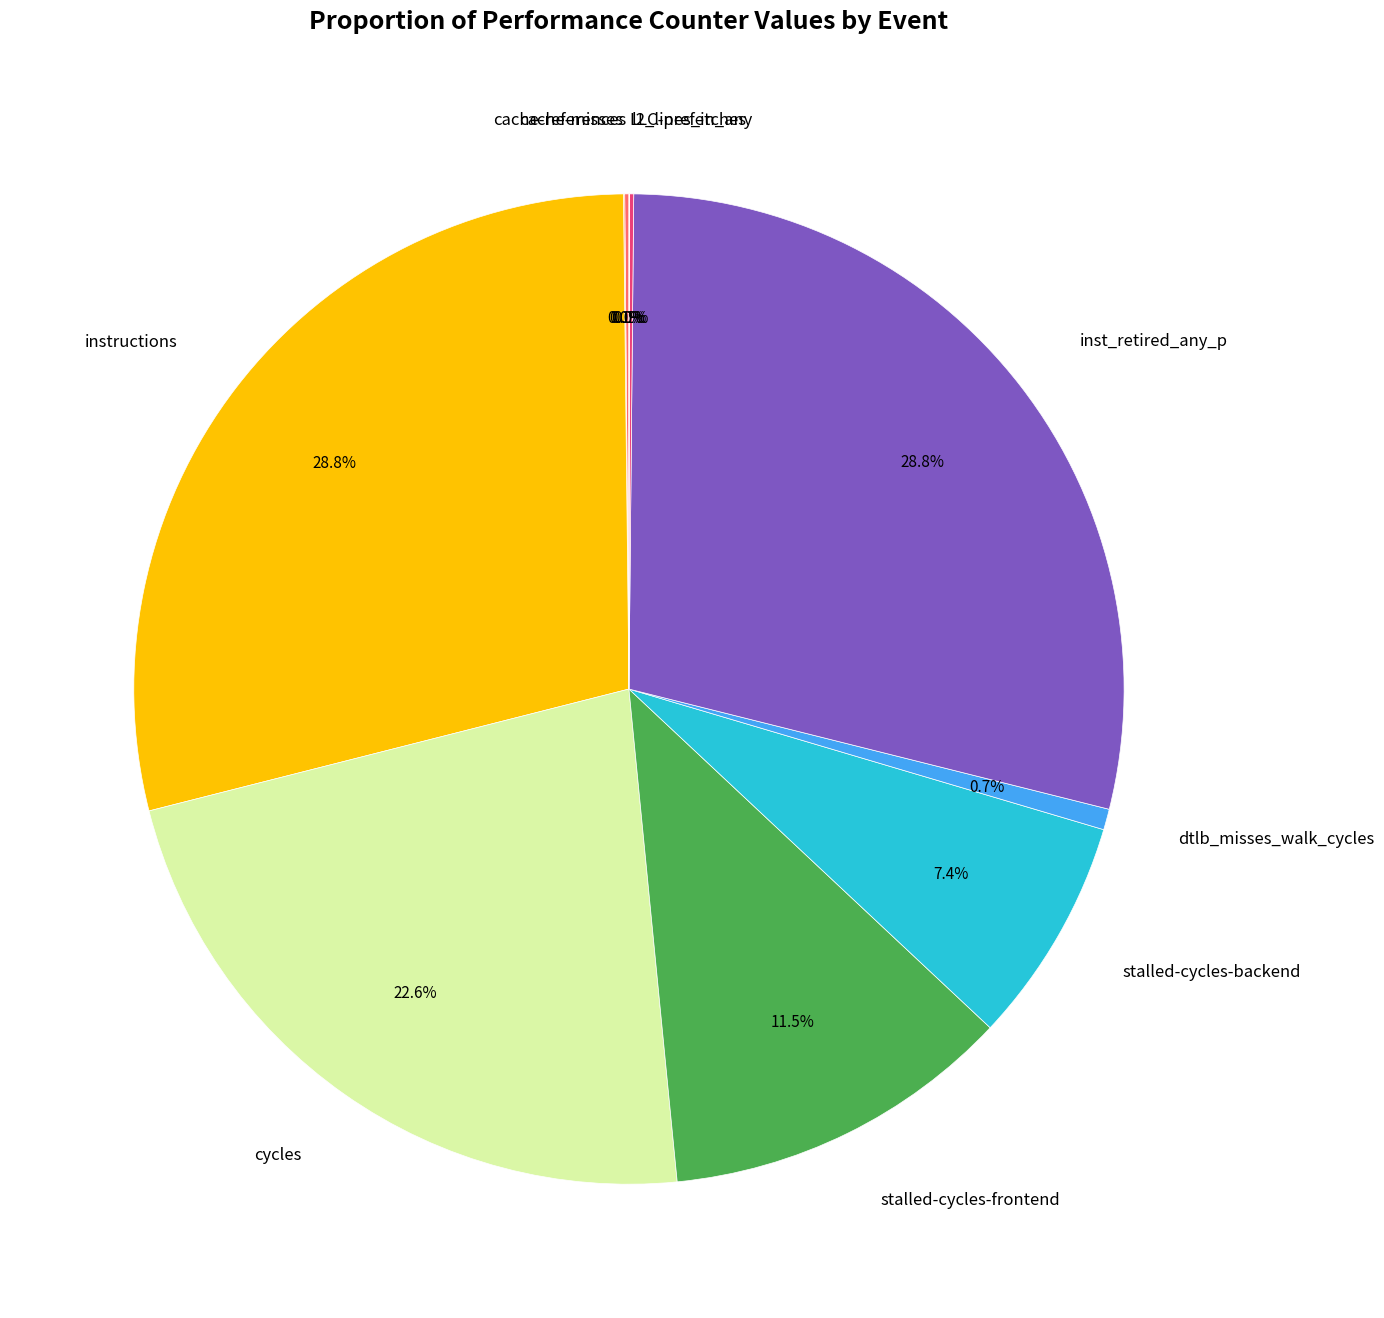

Is there any slice that represents more than half of the pie?

No